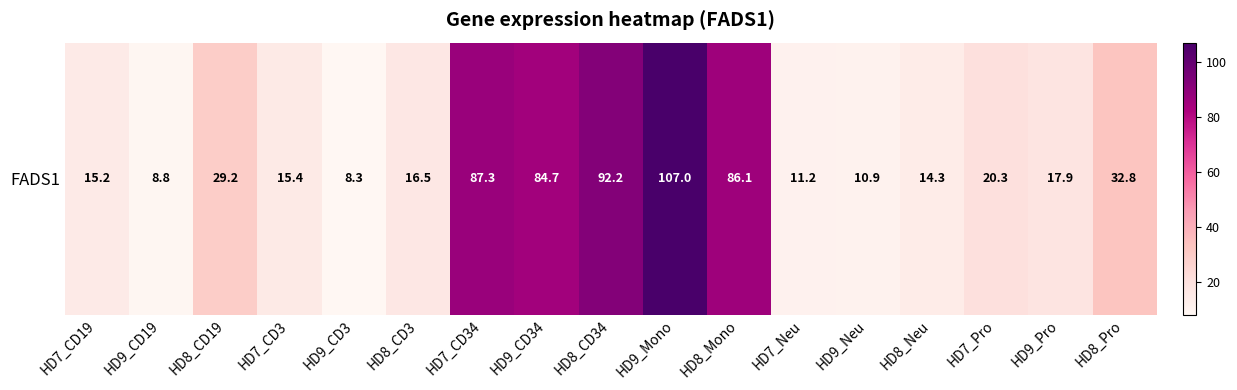

Reading right to left, extract all data points from this chart.

32.8	17.9	20.3	14.3	10.9	11.2	86.1	107.0	92.2	84.7	87.3	16.5	8.3	15.4	29.2	8.8	15.2